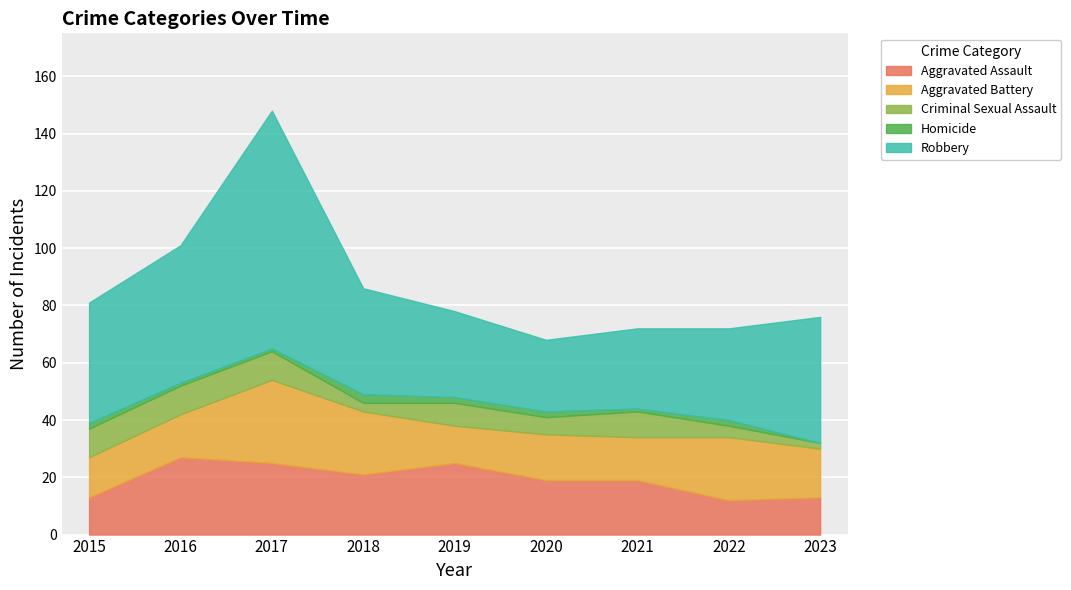

At which category is the sum across all series the highest?

2017